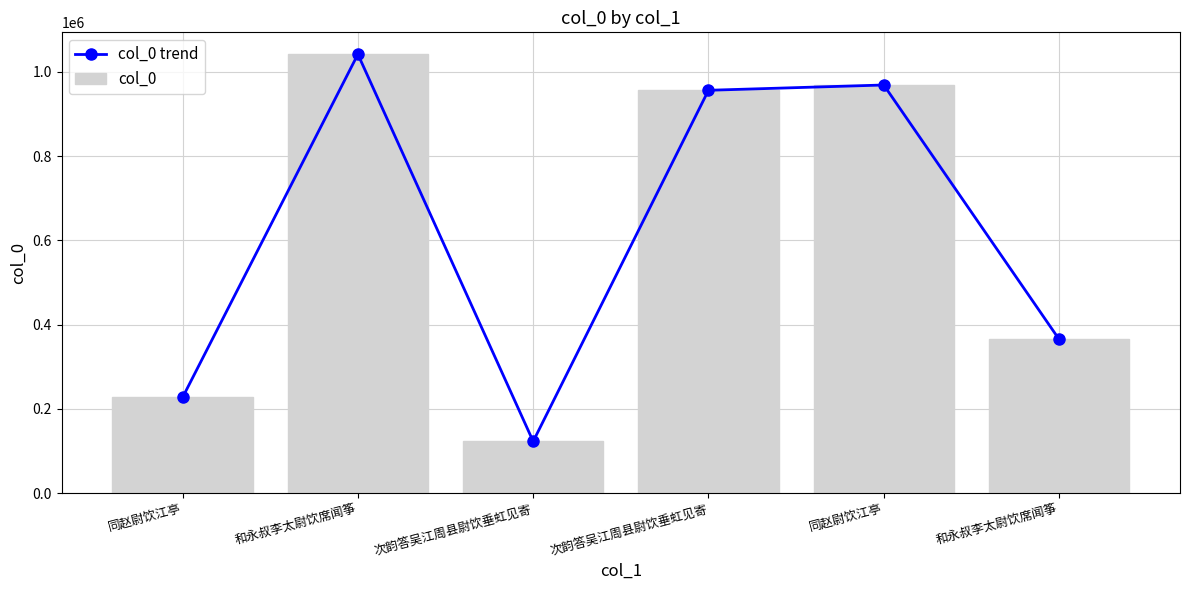

What is the difference between the maximum and second lowest values in the col_0 series?

814768